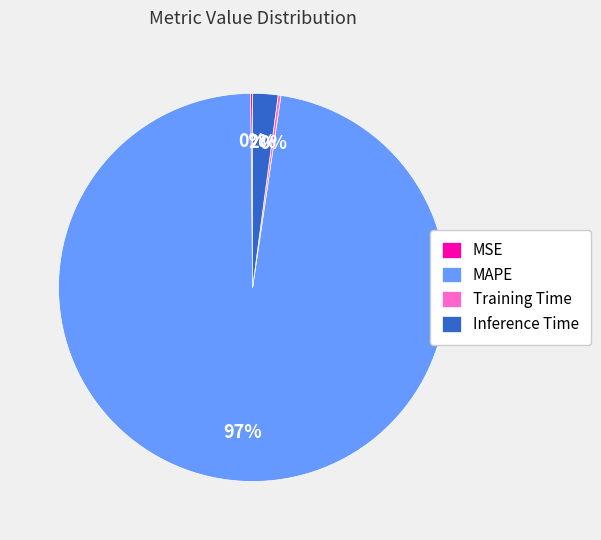

To the nearest percent, what is the average slice percentage?

25%